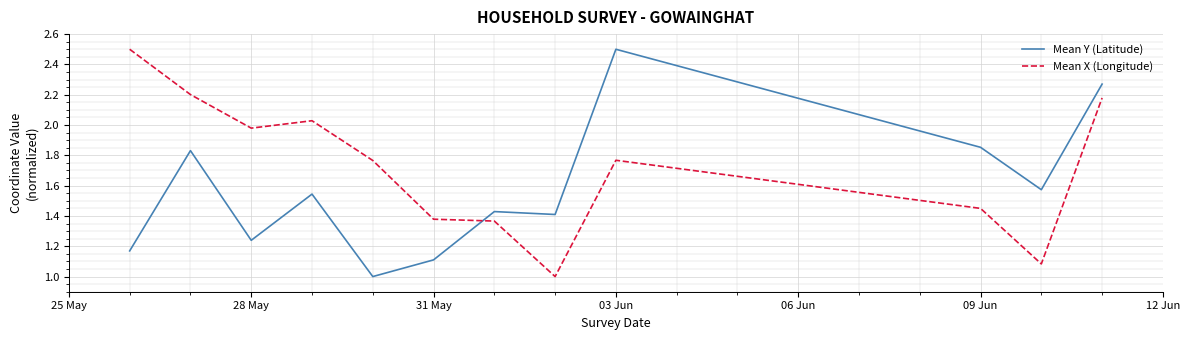

How many intersections are there between Mean Y (Latitude) and Mean X (Longitude)?

1